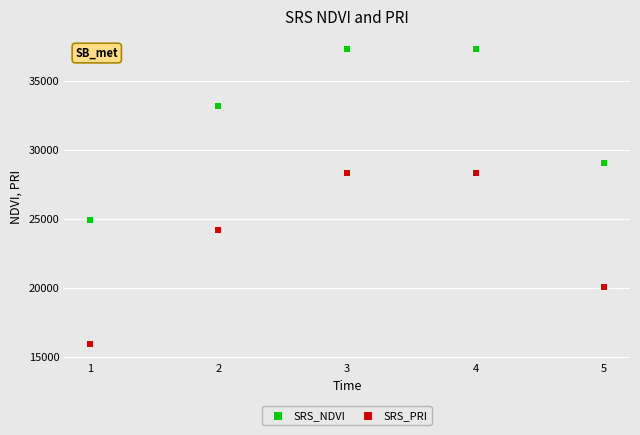

Which series contains the lowest Y value?

SRS_PRI